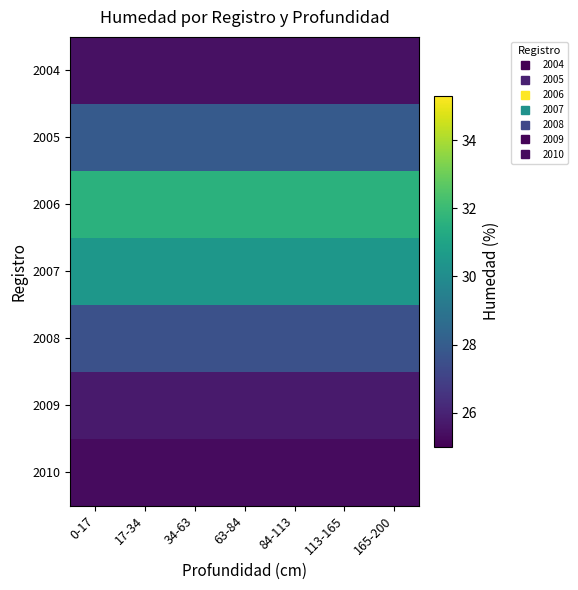

Count the number of data series in this chart.

7